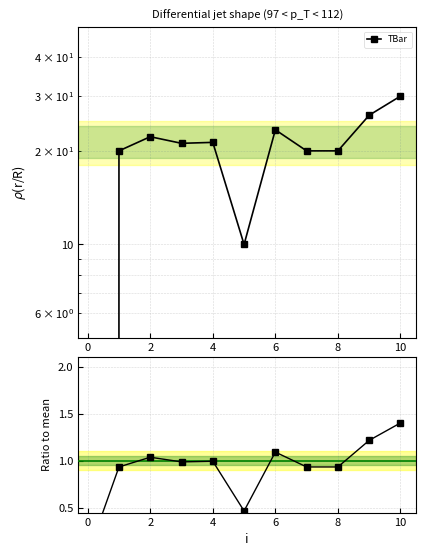

What is the difference between the second highest and second lowest values?

0.7